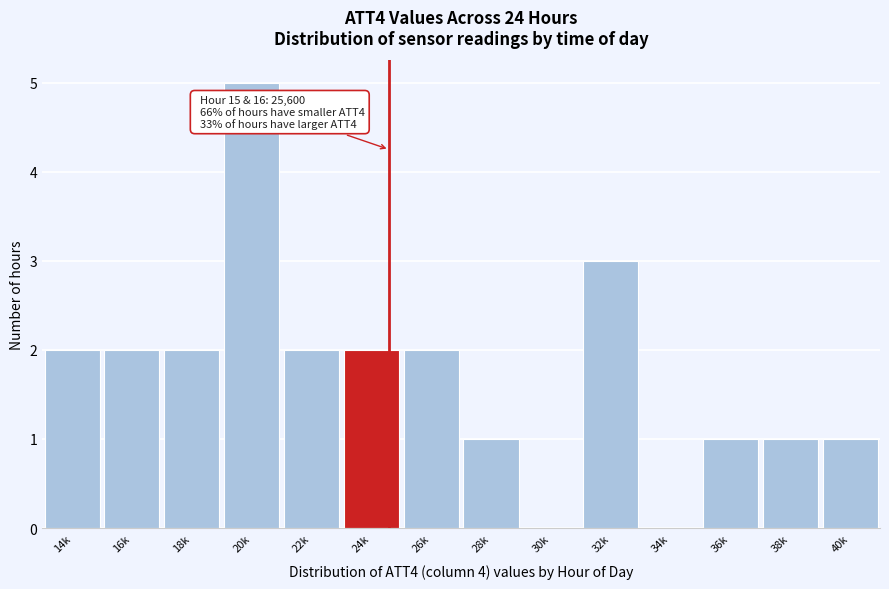

Reading left to right, extract all data points from this chart.

14k=2	16k=2	18k=2	20k=5	22k=2	24k=2	26k=2	28k=1	30k=0	32k=3	34k=0	36k=1	38k=1	40k=1